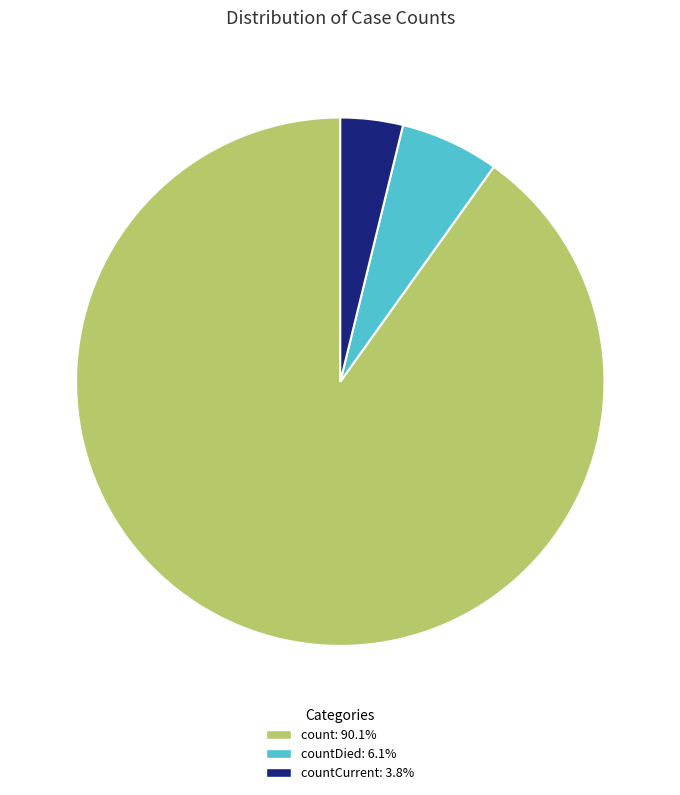

Is there any slice that represents more than half of the pie?

Yes